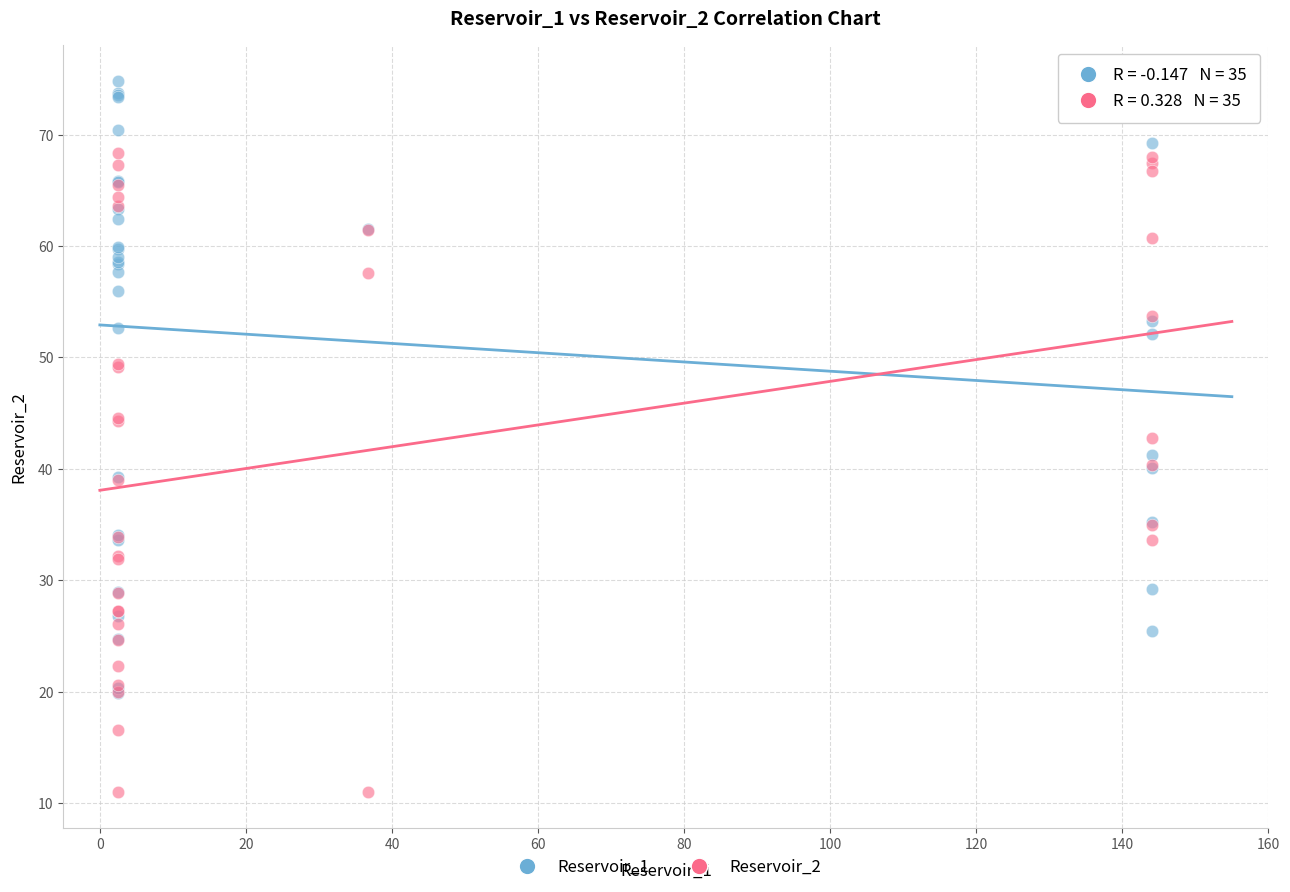

What are all the series names shown in the legend?

Reservoir_1, Reservoir_2